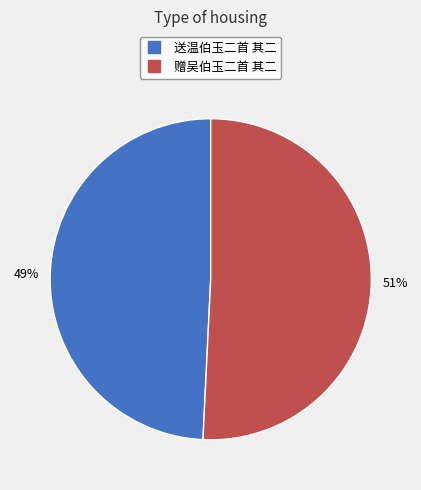

The 送温伯玉二首 其二 slice represents 41% of the pie. True or false?

False